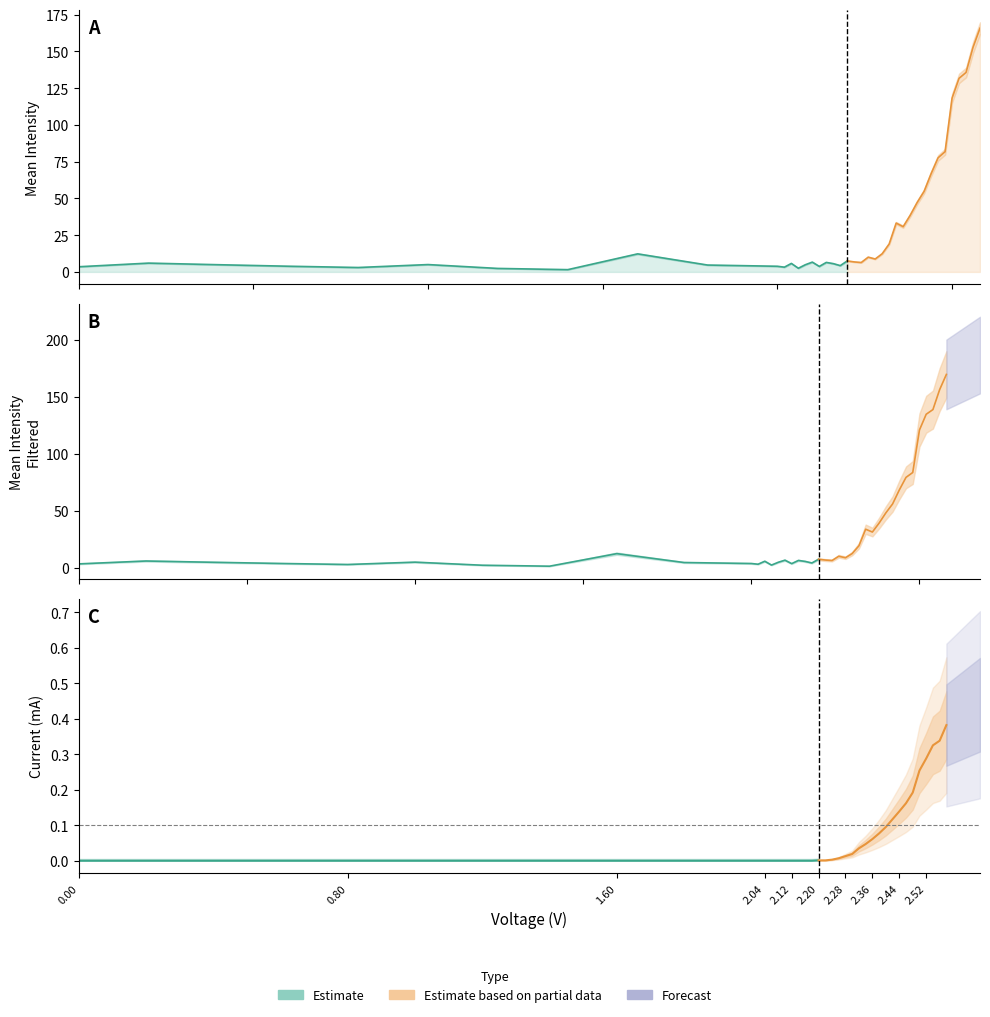

Count the number of categories in the chart.

40